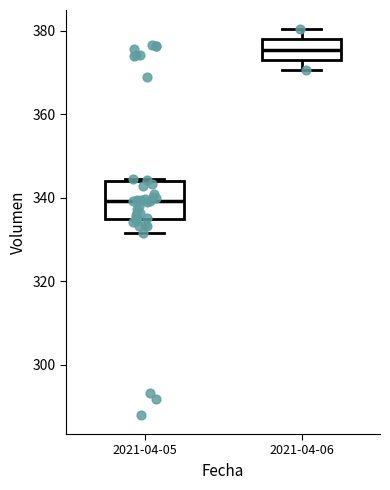

Reading left to right, transcribe this box plot: for each box, give where its median line is, the range the box spans, and where its two whiskers end, as read against the y-axis. The values are not printed on the chart, so give them approximately, as read against the axis.

2021-04-05: median 340, box 334 to 344, whiskers 332 to 344
2021-04-06: median 376, box 374 to 378, whiskers 370 to 380